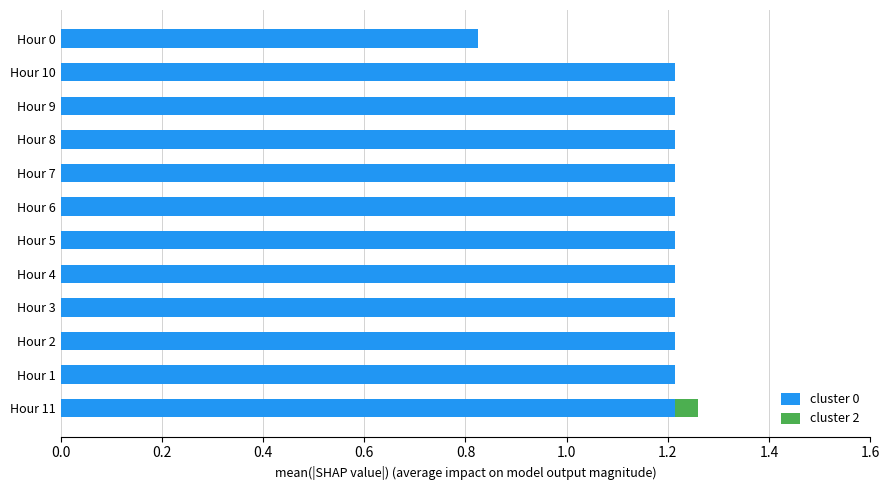

Is it true that cluster 0 equals 1.2 at Hour 11?

True